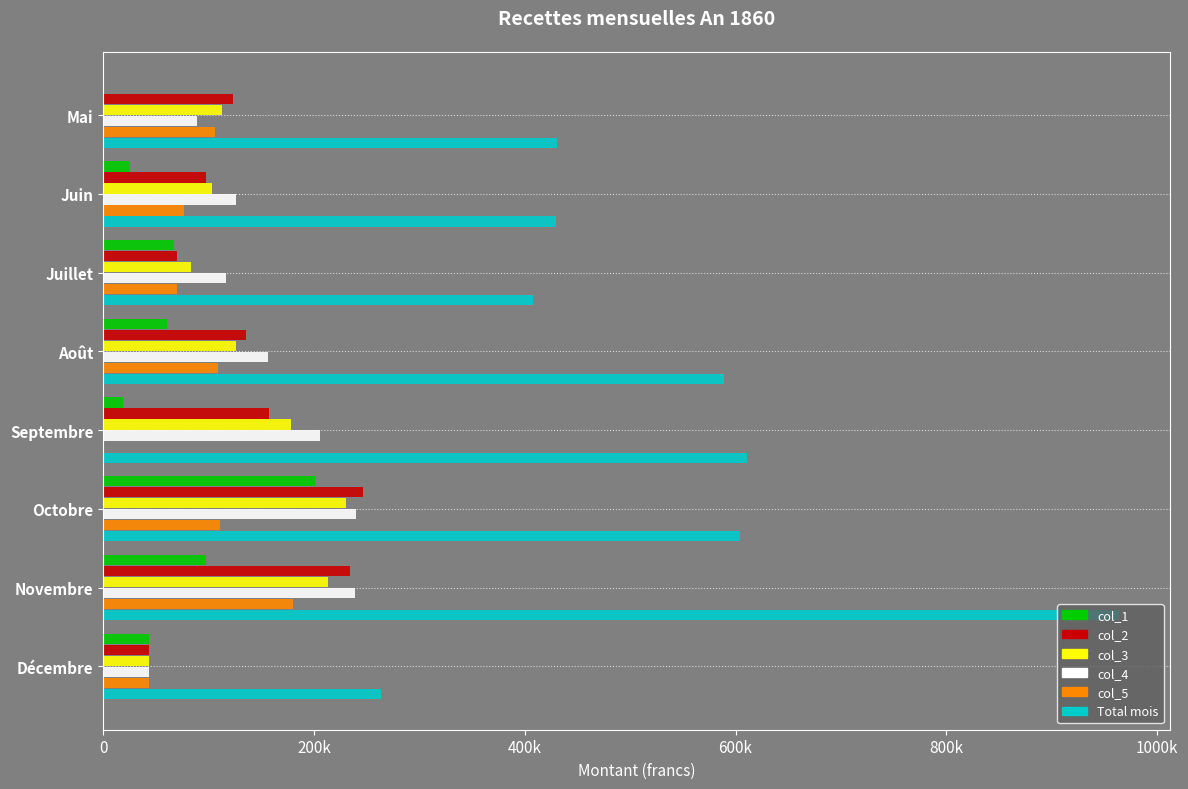

At which category does the chart reach its peak across all series?

Novembre